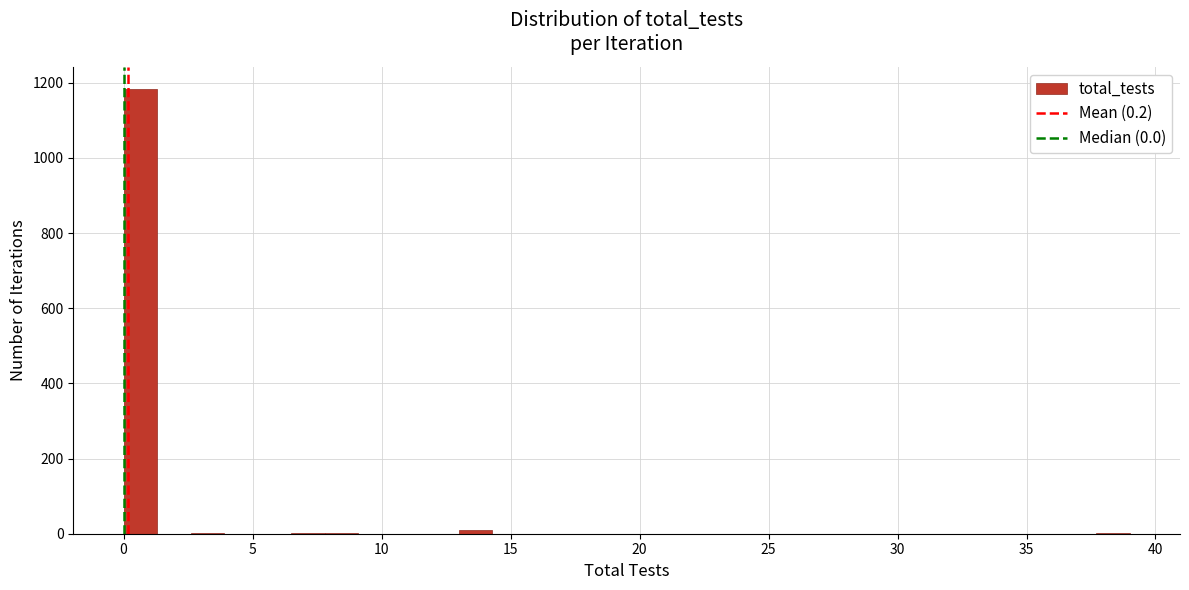

Read against the x-axis, roughly where is the centre of the tallest bar?

0.5